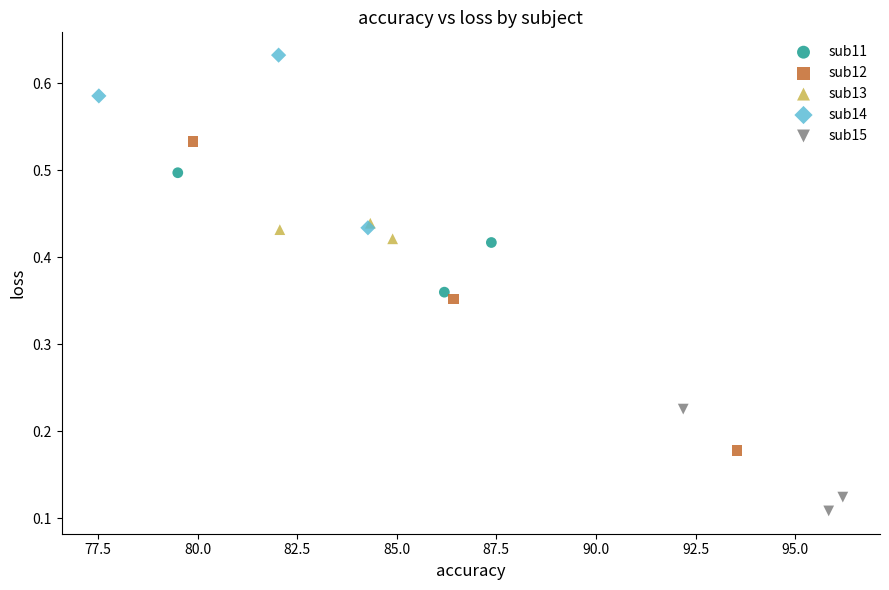

Which series reaches the maximum Y coordinate?

sub14